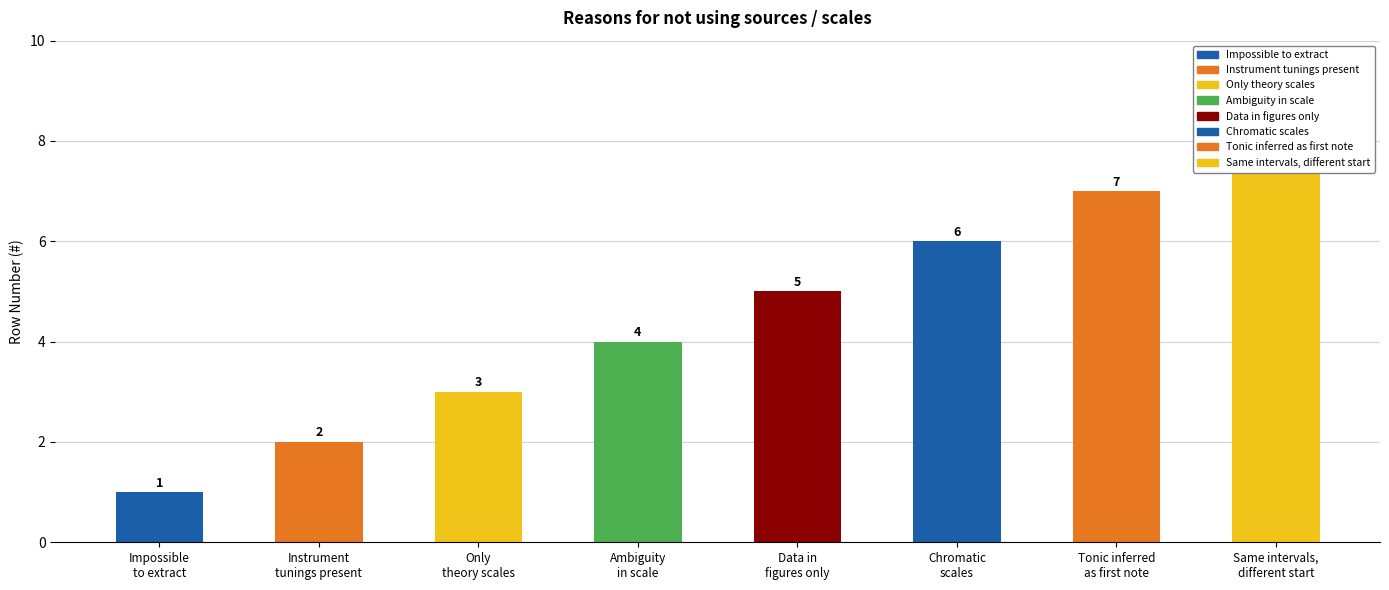

What is the greatest value displayed?

8